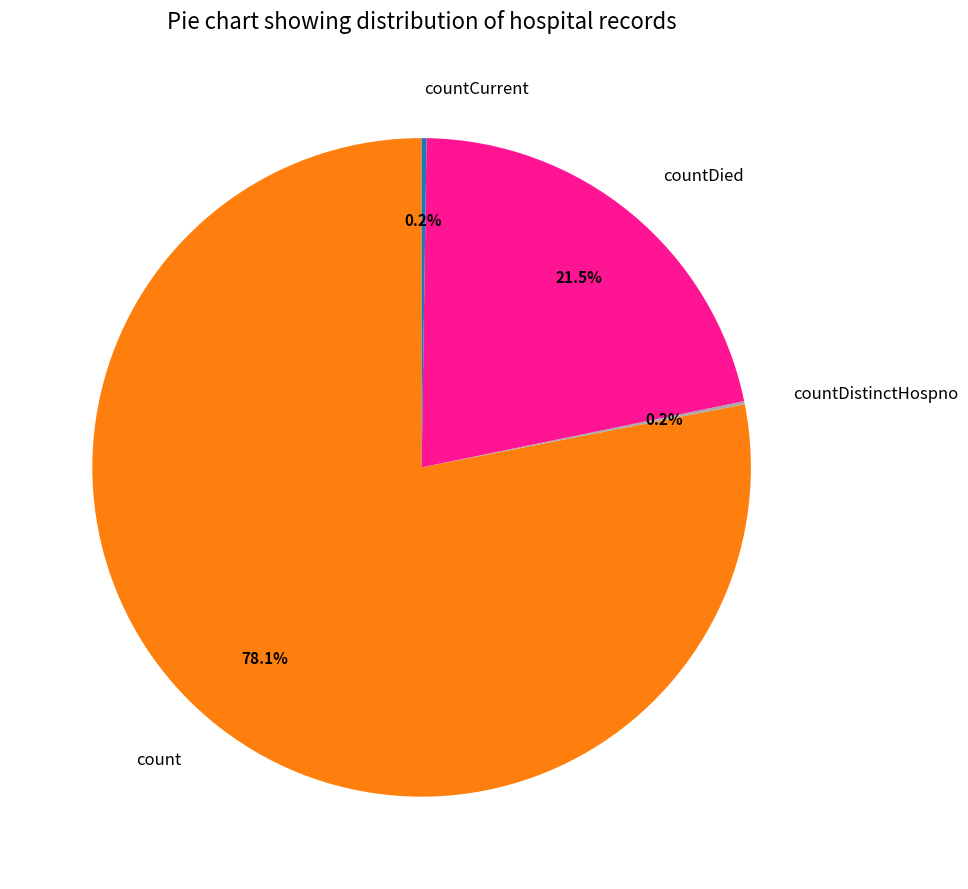

Combined, do countDied and count account for over 50%?

Yes